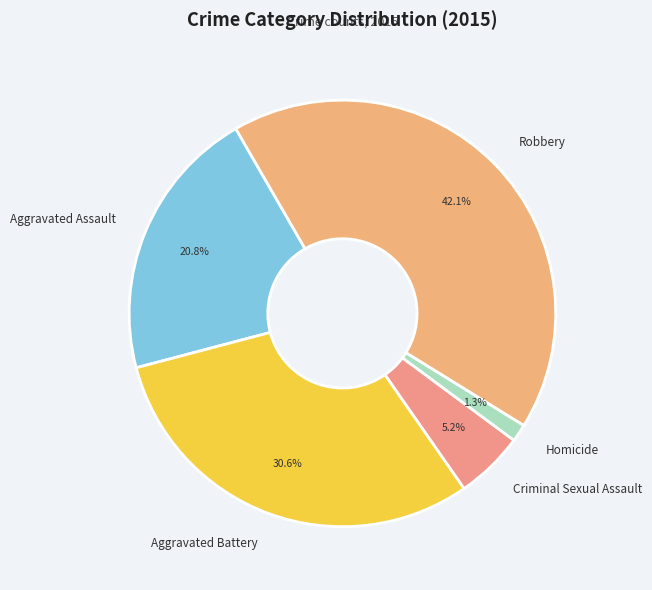

Which slice is the smallest?

Homicide